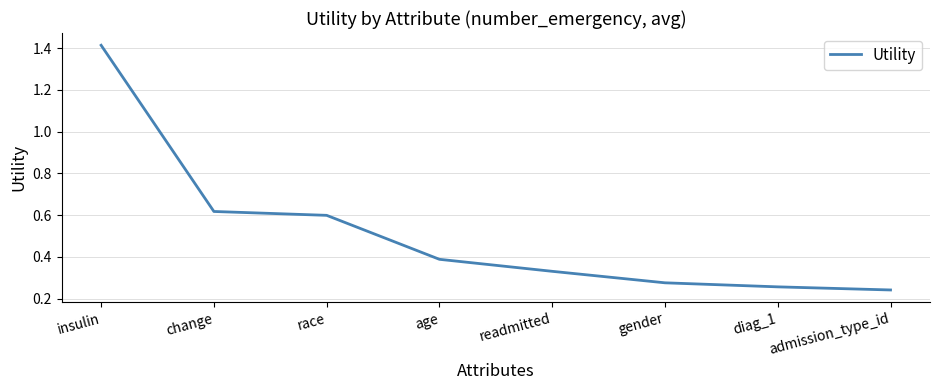

True or false: the data shows 0.5 at readmitted.

False